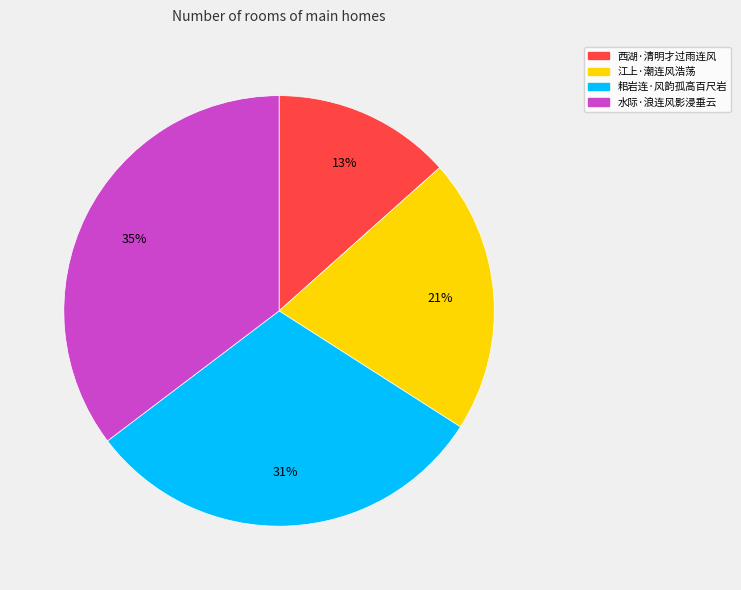

Is 水际·浪连风影浸垂云 the majority of the pie?

No